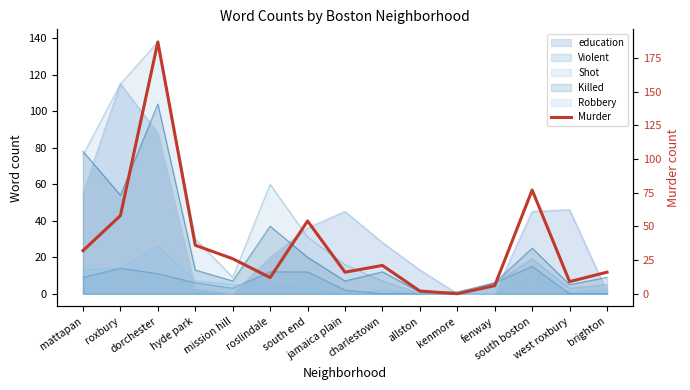

Reading left to right, list all the values displayed in this chart.

mattapan=32	roxbury=58	dorchester=187	hyde park=36	mission hill=26	roslindale=12	south end=54	jamaica plain=16	charlestown=21	allston=2	kenmore=0	fenway=6	south boston=77	west roxbury=9	brighton=16